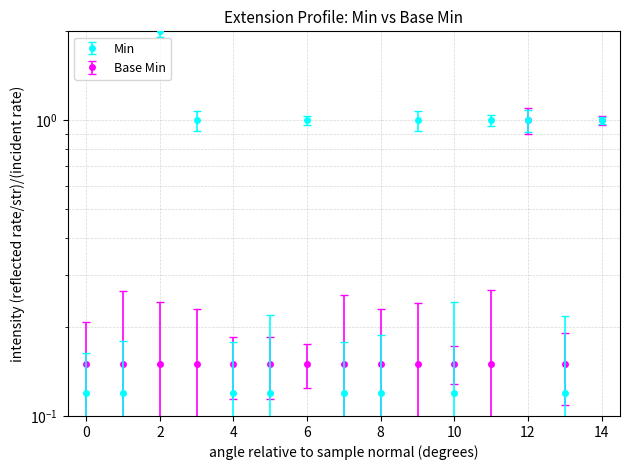

How many interior local peaks does the Min series have?

3